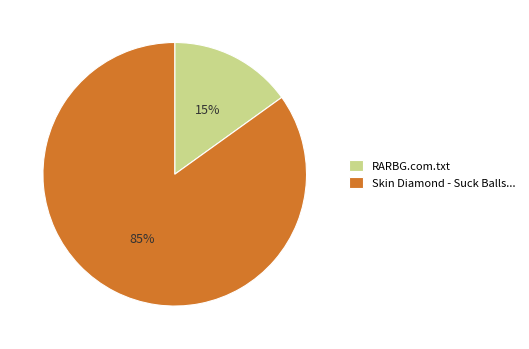

Is it true that RARBG.com.txt is 27% of the pie?

False